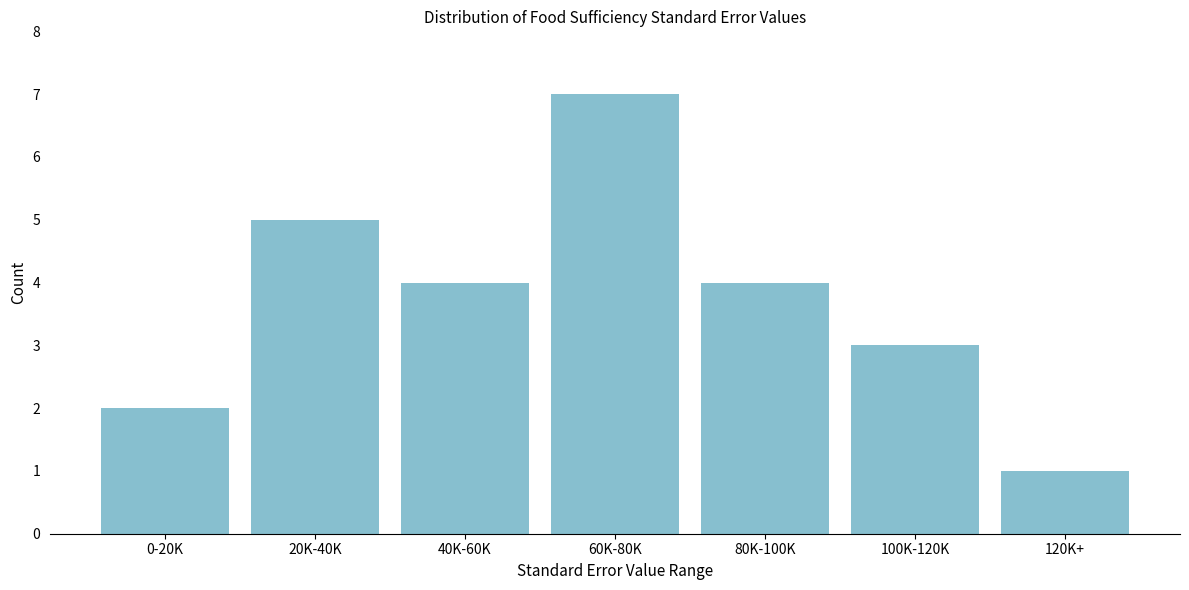

Reading left to right, list all the values displayed in this chart.

2	5	4	7	4	3	1